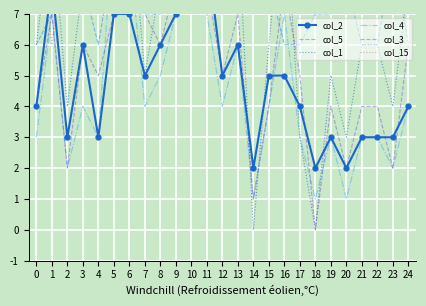

What value does the col_15 series have at 14?

8